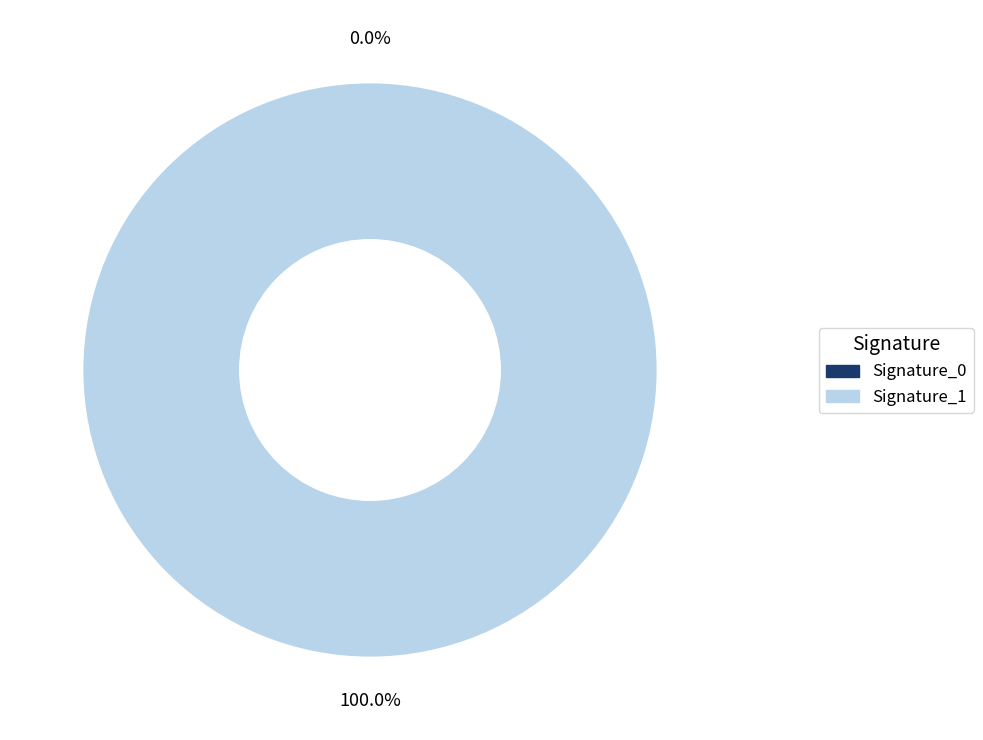

What is the largest slice in the pie chart?

1